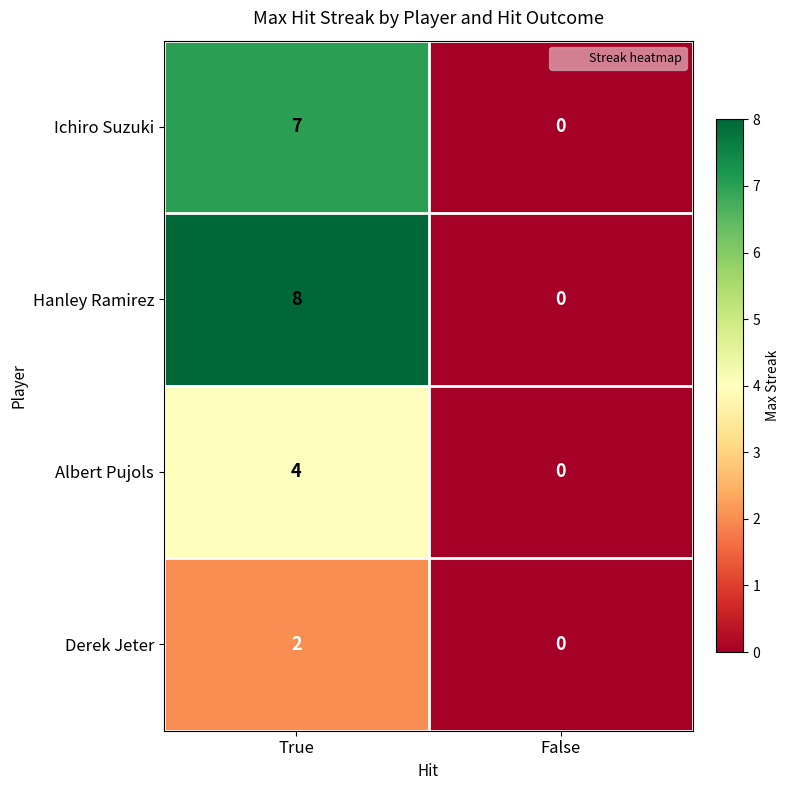

True or false: Derek Jeter has a value of 2 at True.

True